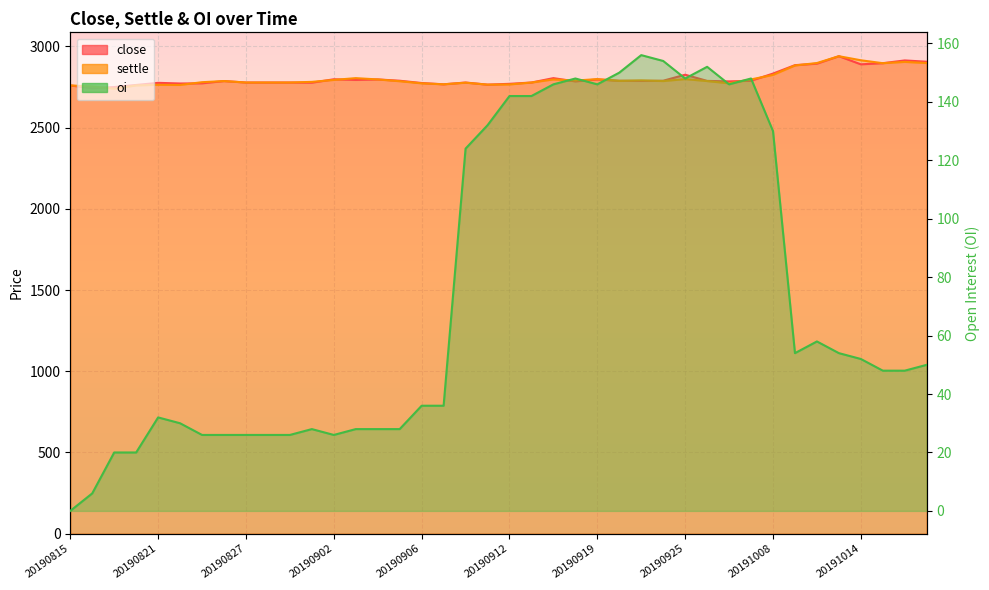

What is the difference between the close values at 20191011 and 20190826?

153